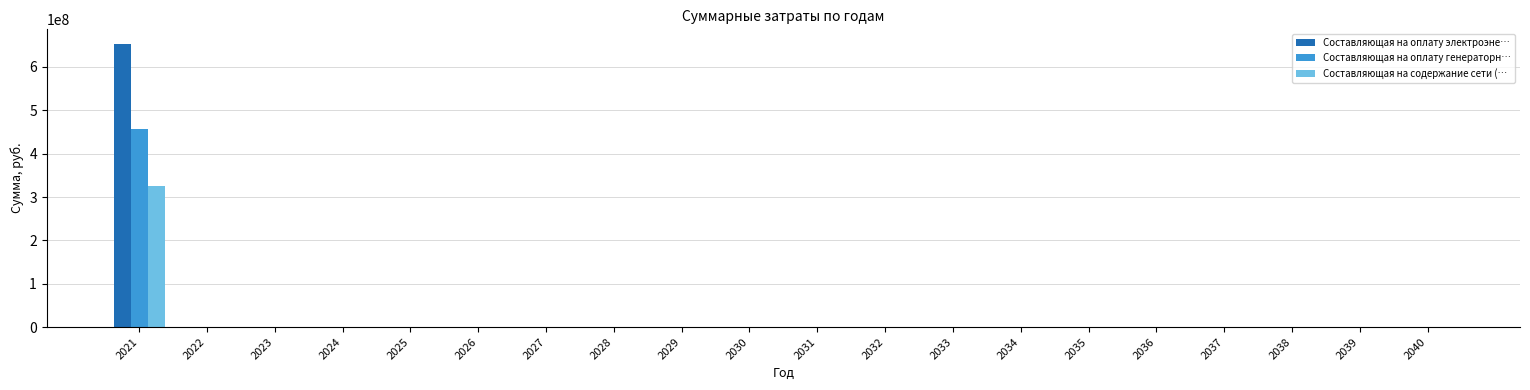

At which category is the sum across all series the highest?

2021